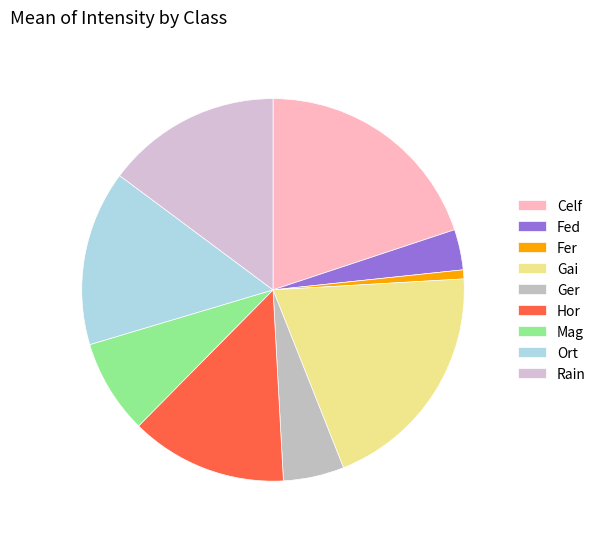

Is the sum of Fer and Rain greater than half?

No